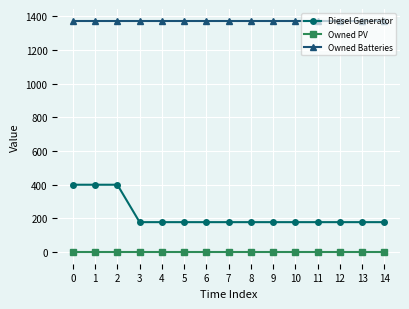

How many lines are shown in the chart?

3